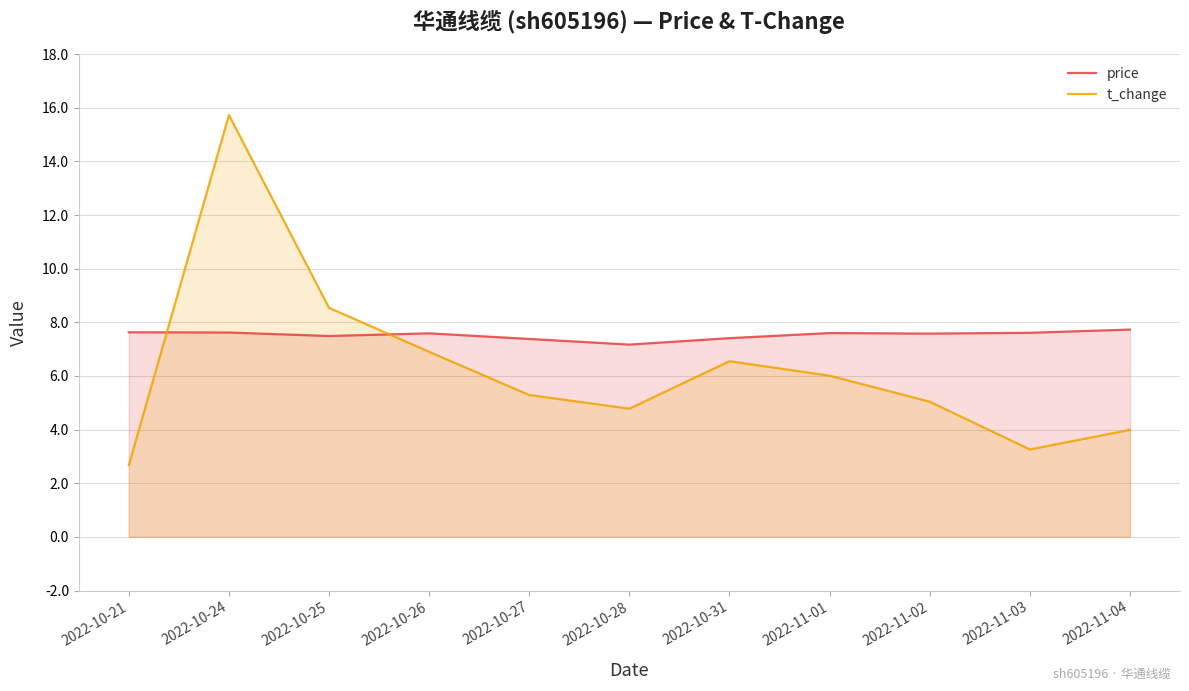

What is the spread (max minus min) of values at 2022-11-04?

3.7